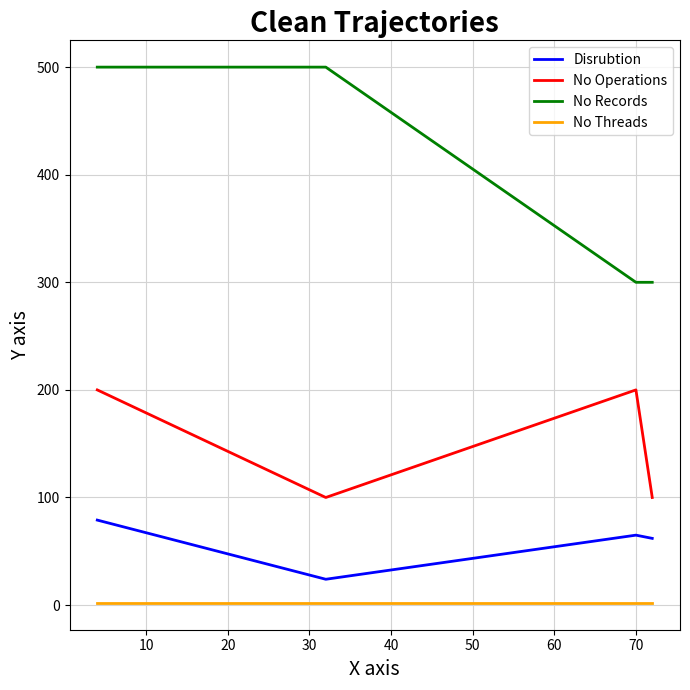

Which series has the largest range (max minus min)?

No Records